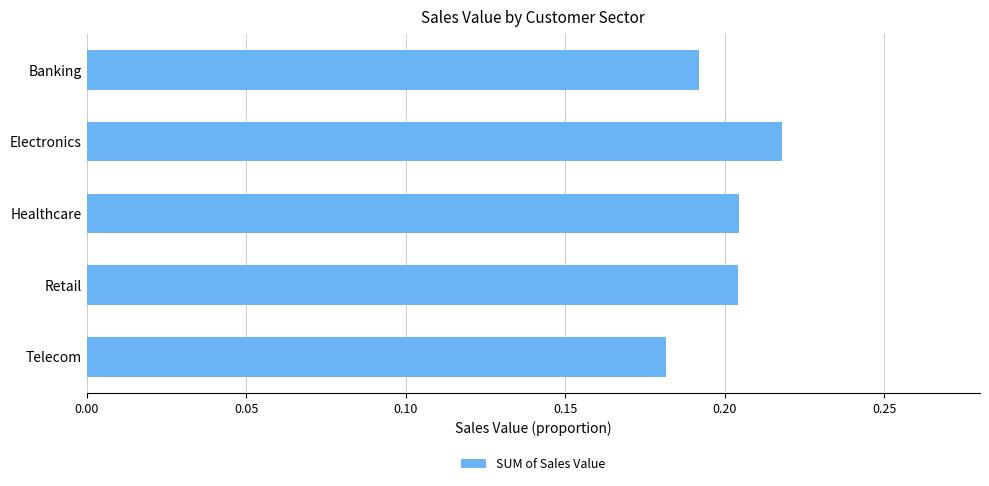

Count the values in the range 0 to 1.

5